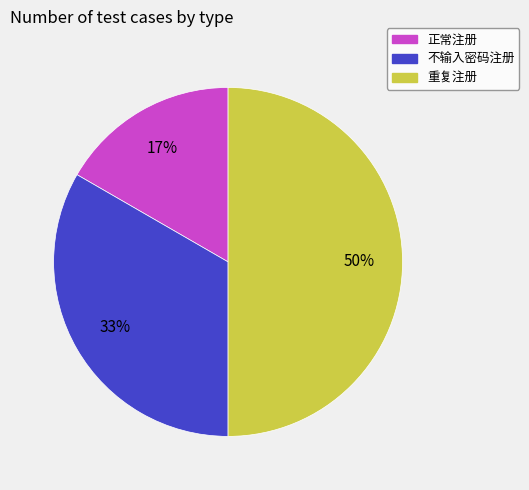

Is the sum of 重复注册 and 不输入密码注册 greater than half?

Yes